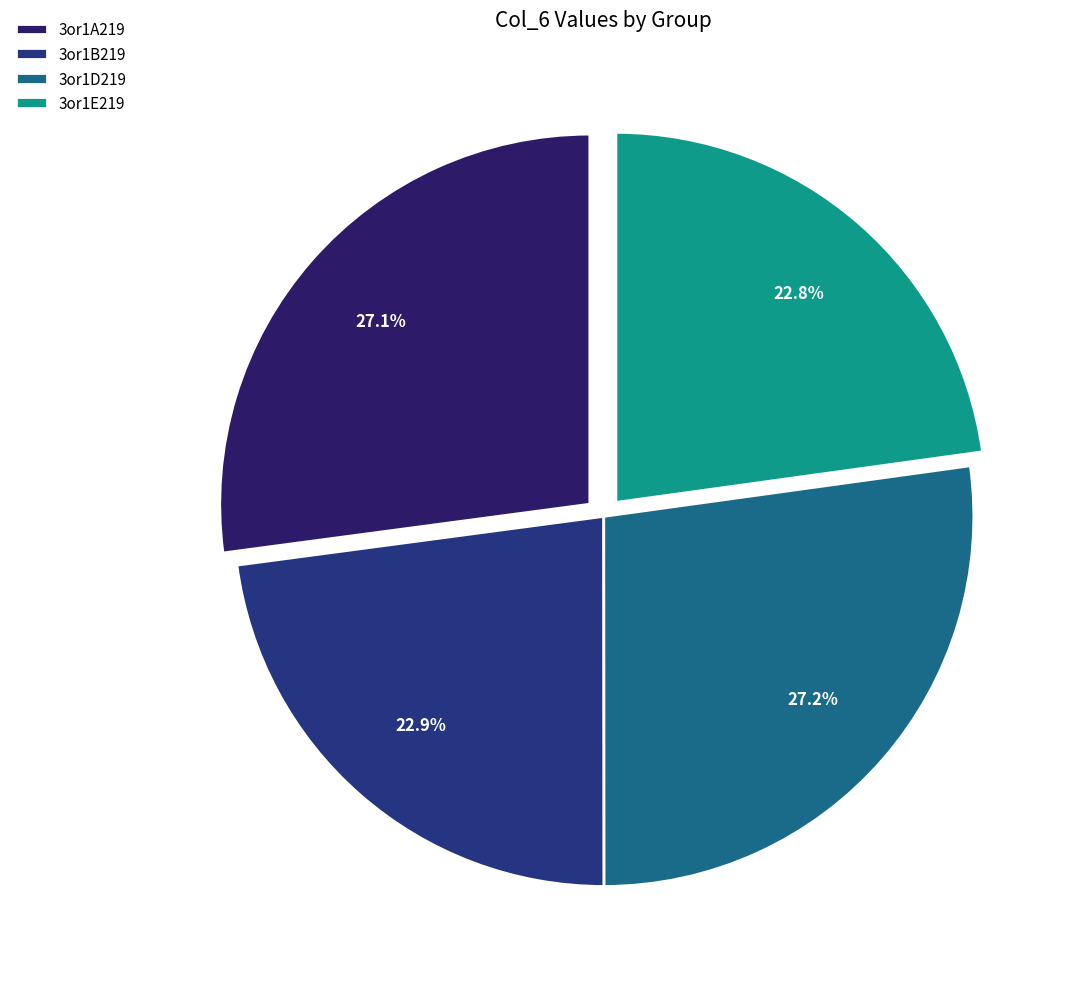

What percentage is NOT represented by 3or1A219?

72.9%